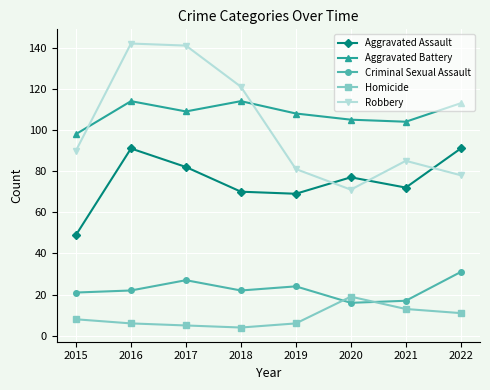

What is the difference between the highest and lowest values at 2022?

102